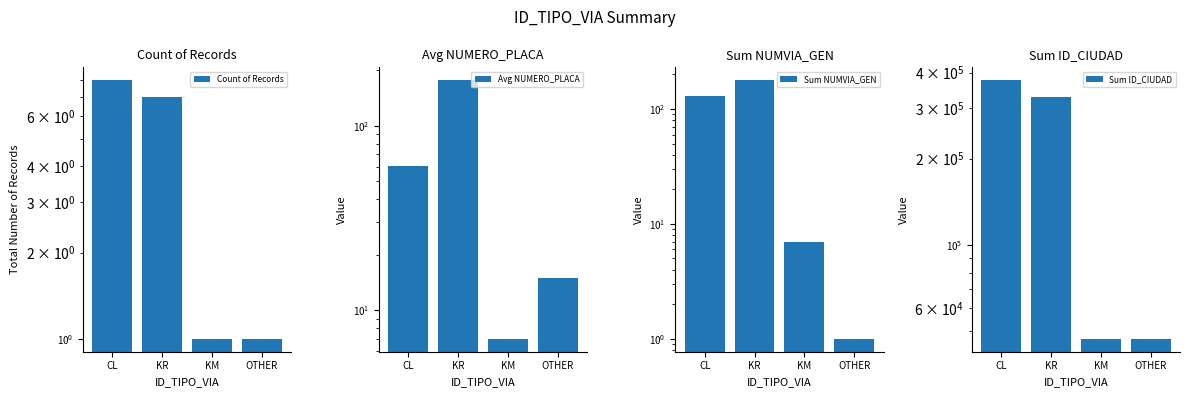

What is the highest value of the Sum NUMVIA_GEN series?

178.0